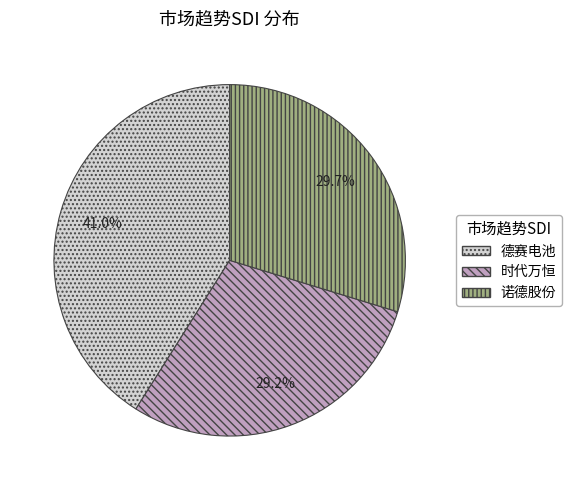

Which has a higher value, 诺德股份 or 德赛电池?

德赛电池